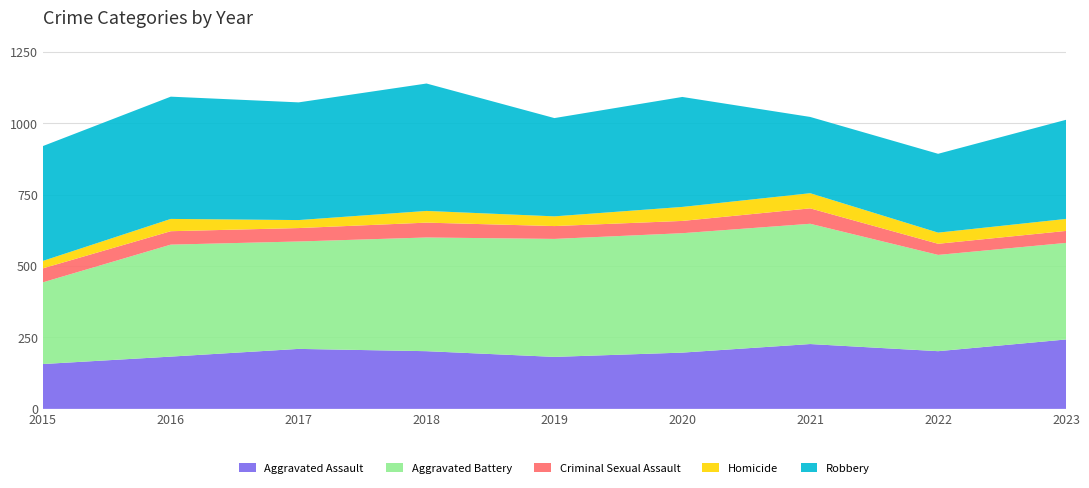

Reading right to left, what are all the values shown in this chart?

Aggravated Assault: 2023=243	2022=202	2021=227	2020=197	2019=182	2018=202	2017=210	2016=183	2015=157
Aggravated Battery: 2023=338	2022=337	2021=421	2020=418	2019=413	2018=398	2017=376	2016=392	2015=286
Criminal Sexual Assault: 2023=42	2022=39	2021=54	2020=43	2019=45	2018=52	2017=47	2016=47	2015=49
Homicide: 2023=42	2022=39	2021=53	2020=49	2019=34	2018=41	2017=28	2016=43	2015=26
Robbery: 2023=347	2022=276	2021=267	2020=385	2019=344	2018=446	2017=412	2016=428	2015=402